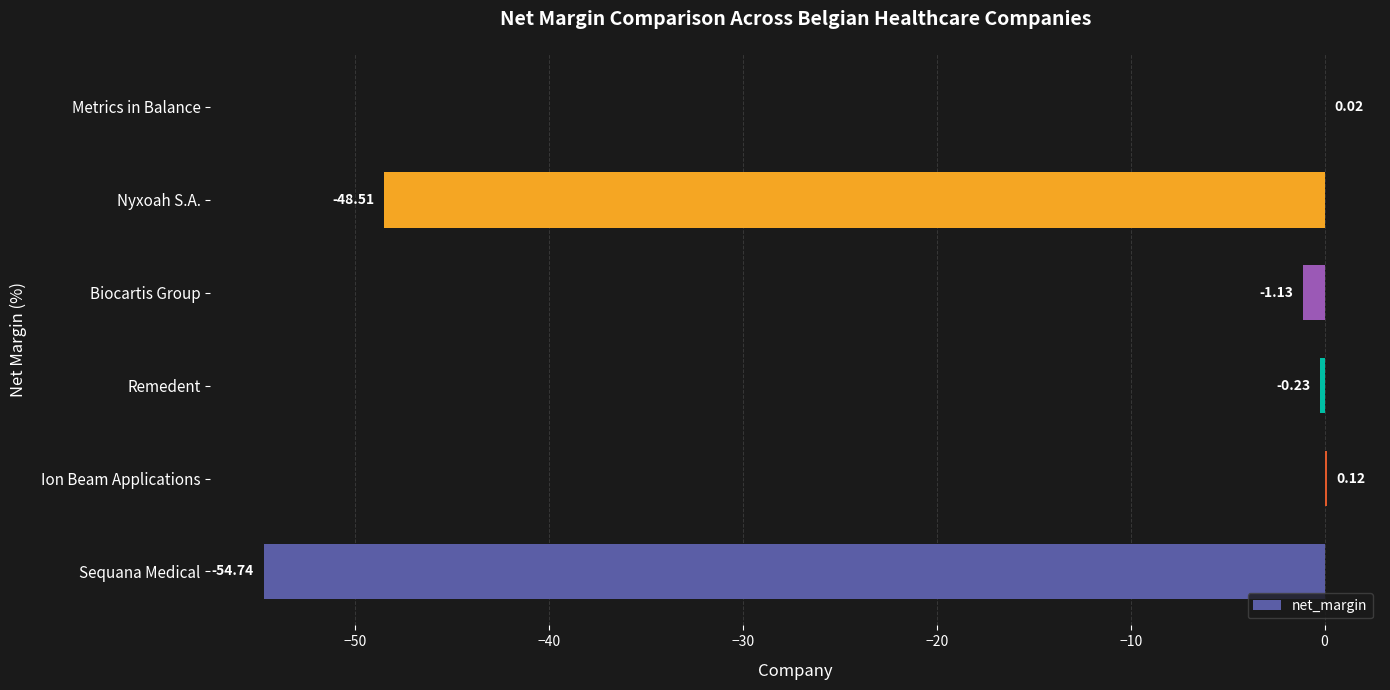

What is the sum of all values?

-104.5